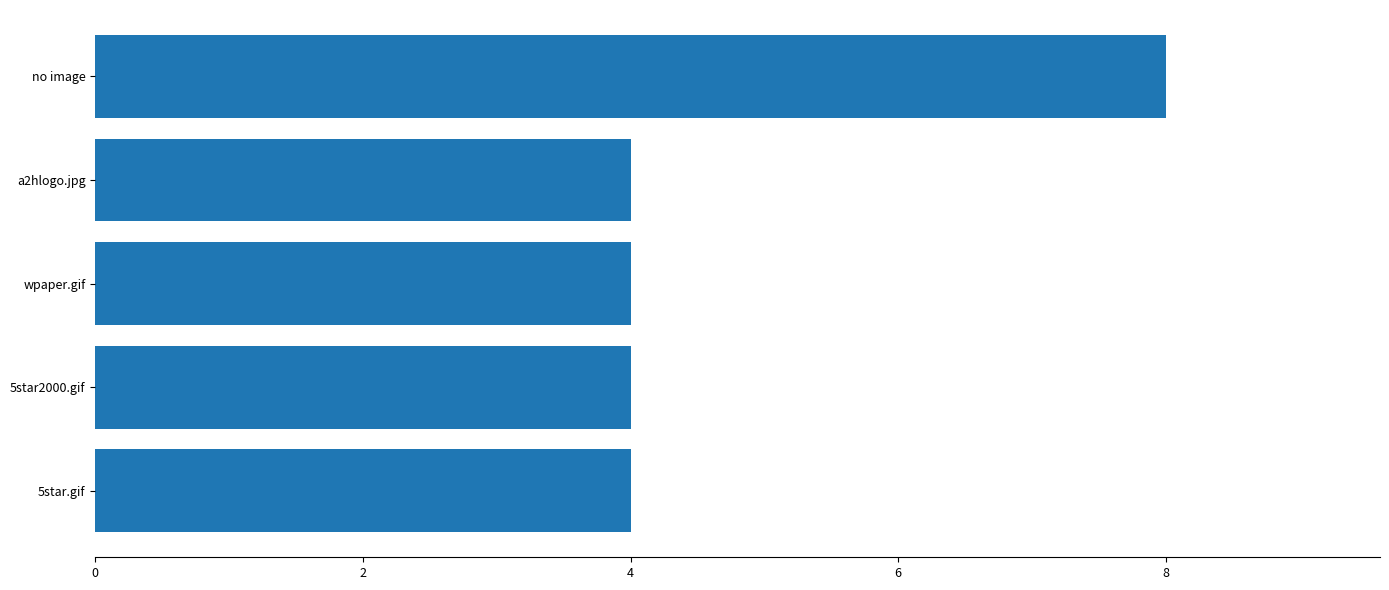

What position from the top is 5star.gif?

5